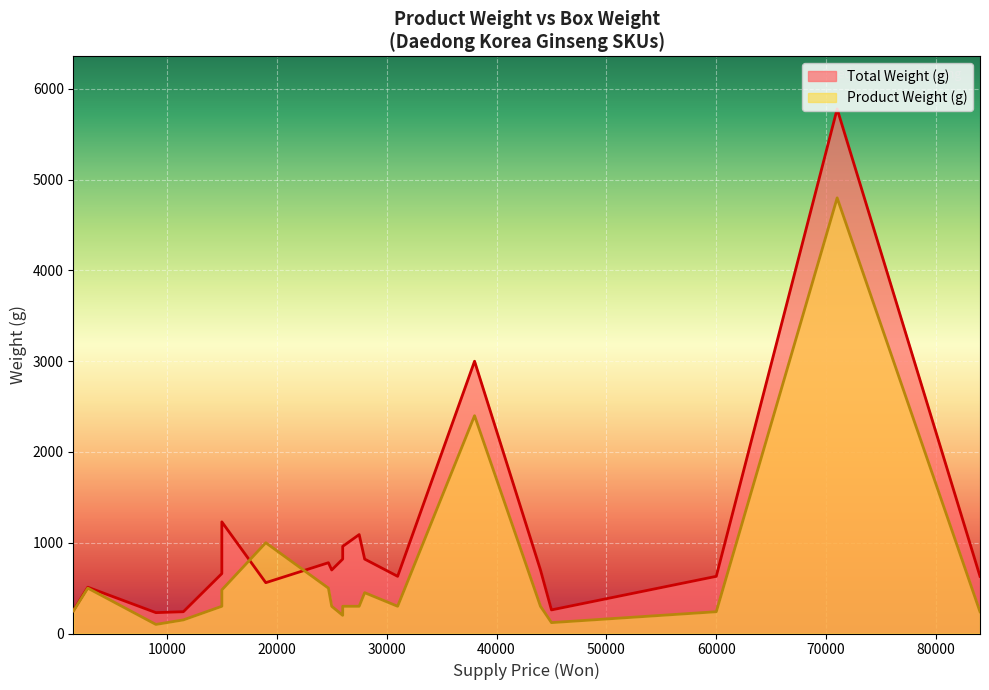

What is the value of the Product Weight (g) point at the 7th from the left?

300